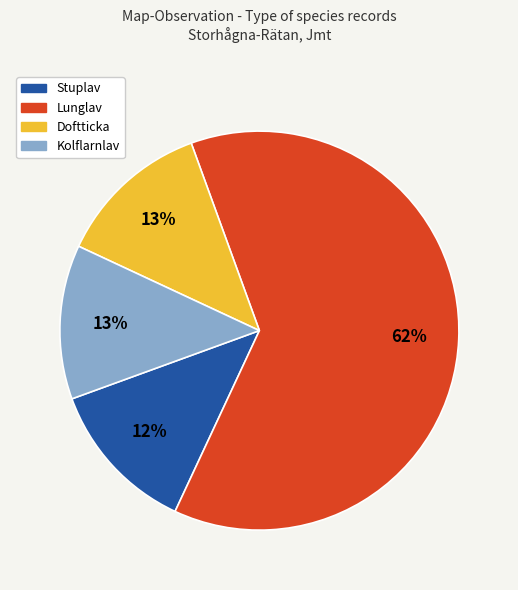

Is there any slice that represents more than half of the pie?

Yes